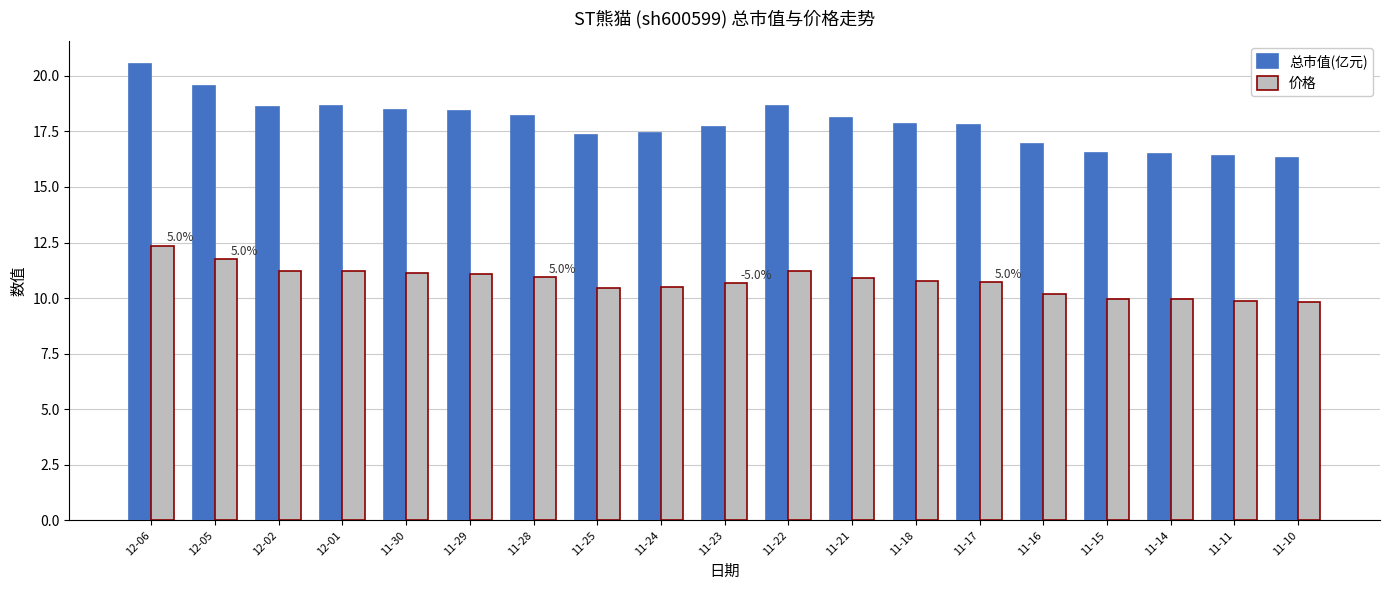

The value of 总市值(亿元) at 11-29 is 6.9. True or false?

False